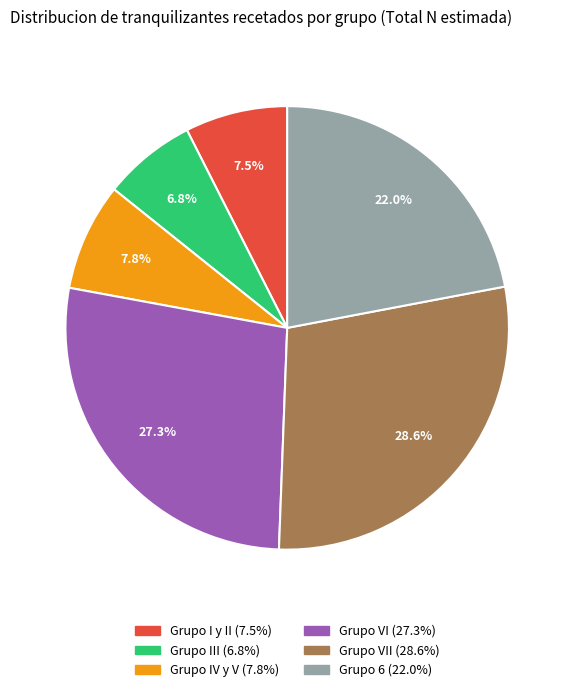

Is there any slice that represents more than half of the pie?

No